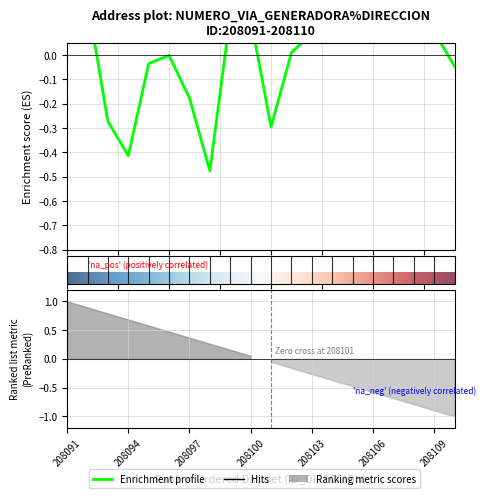

True or false: the data shows 0.1 at 208109.

False